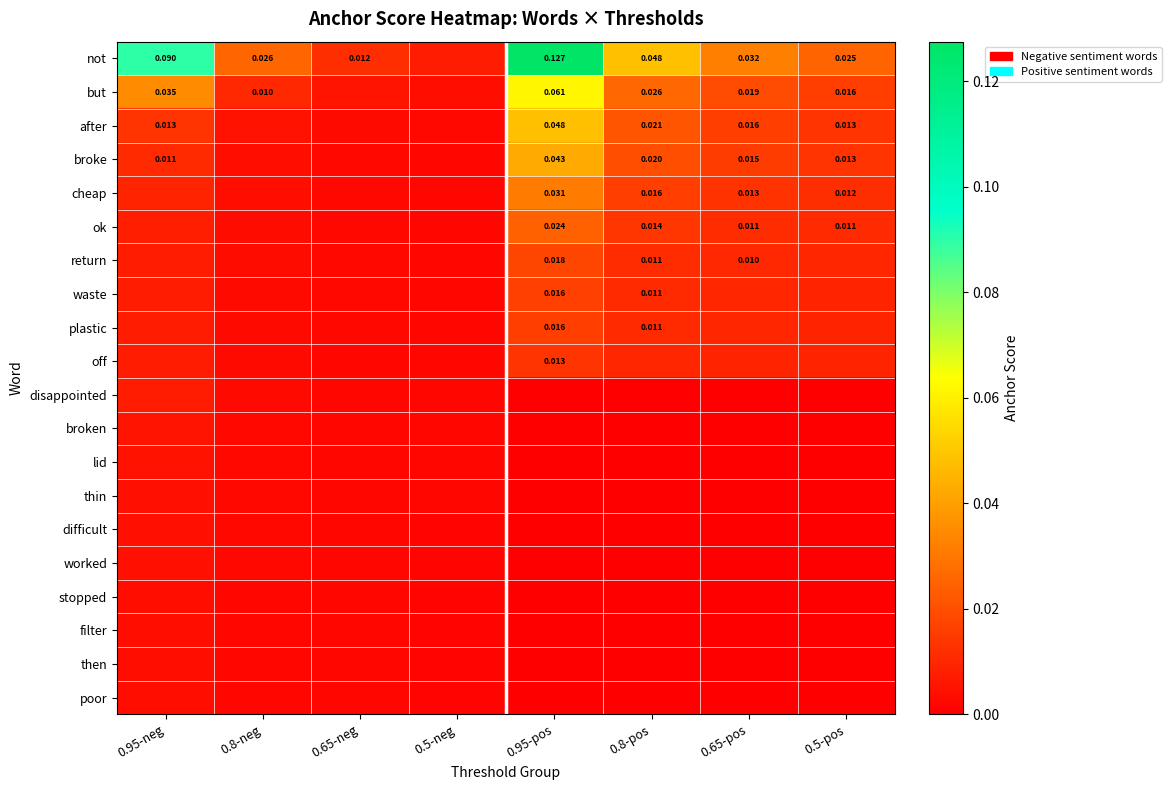

What is the greatest value displayed?

0.1